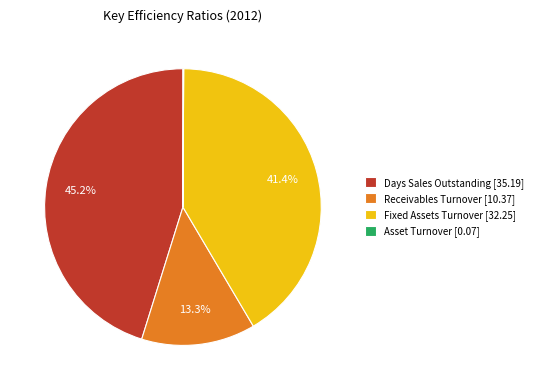

Does any single category account for the majority?

No